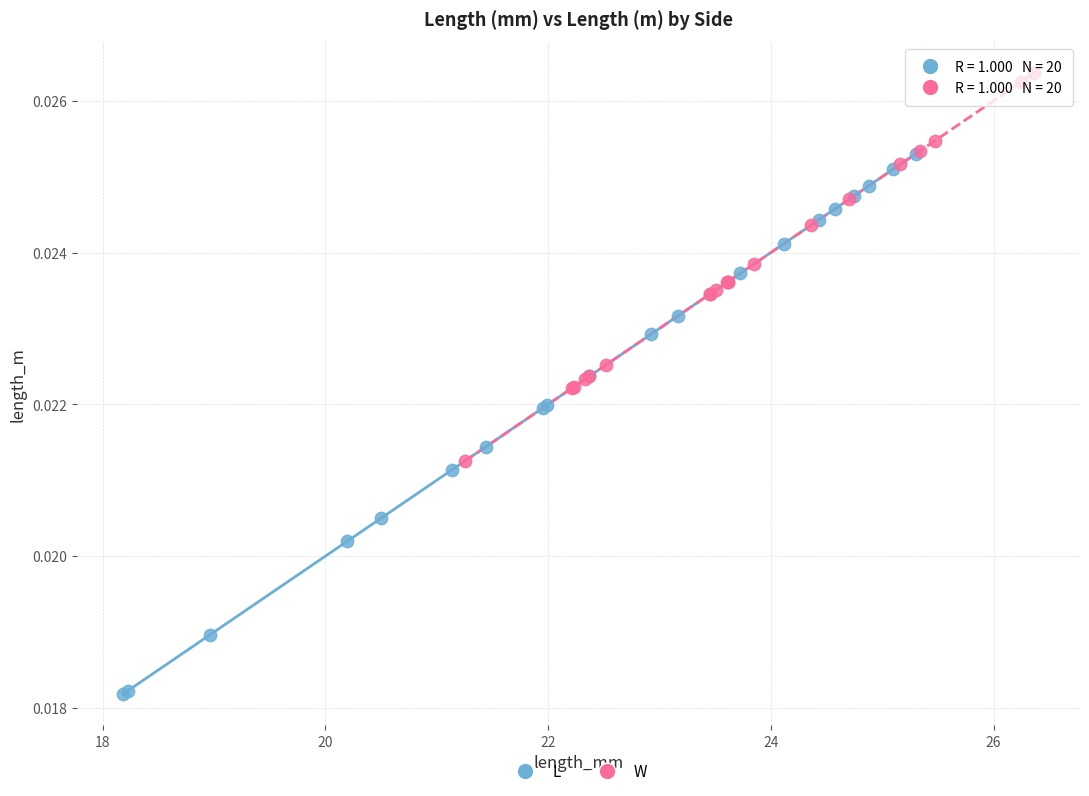

Which series reaches the minimum Y coordinate?

L